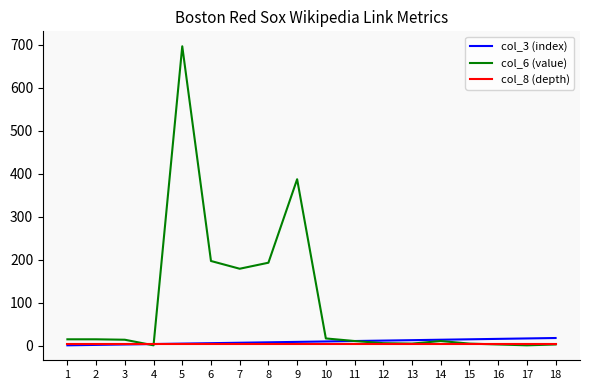

What is the difference between the highest and lowest values at 9?

384